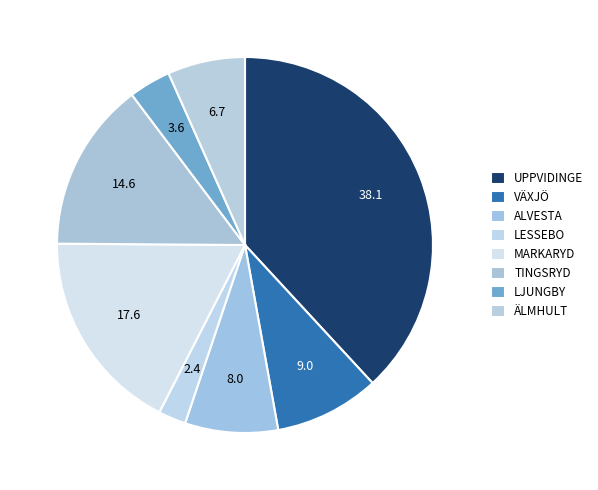

Between LESSEBO and LJUNGBY, which is larger?

LJUNGBY